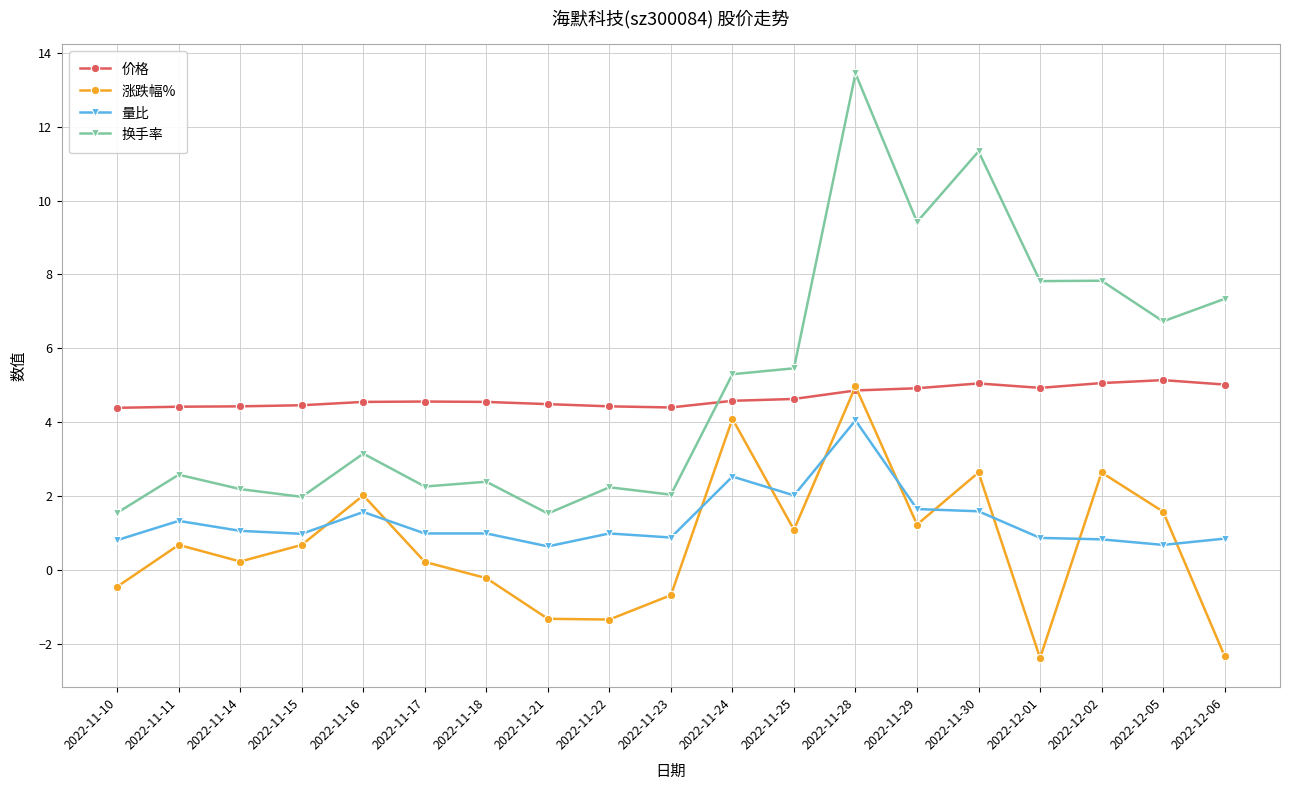

Does the chart display data point markers on the line(s)?

Yes